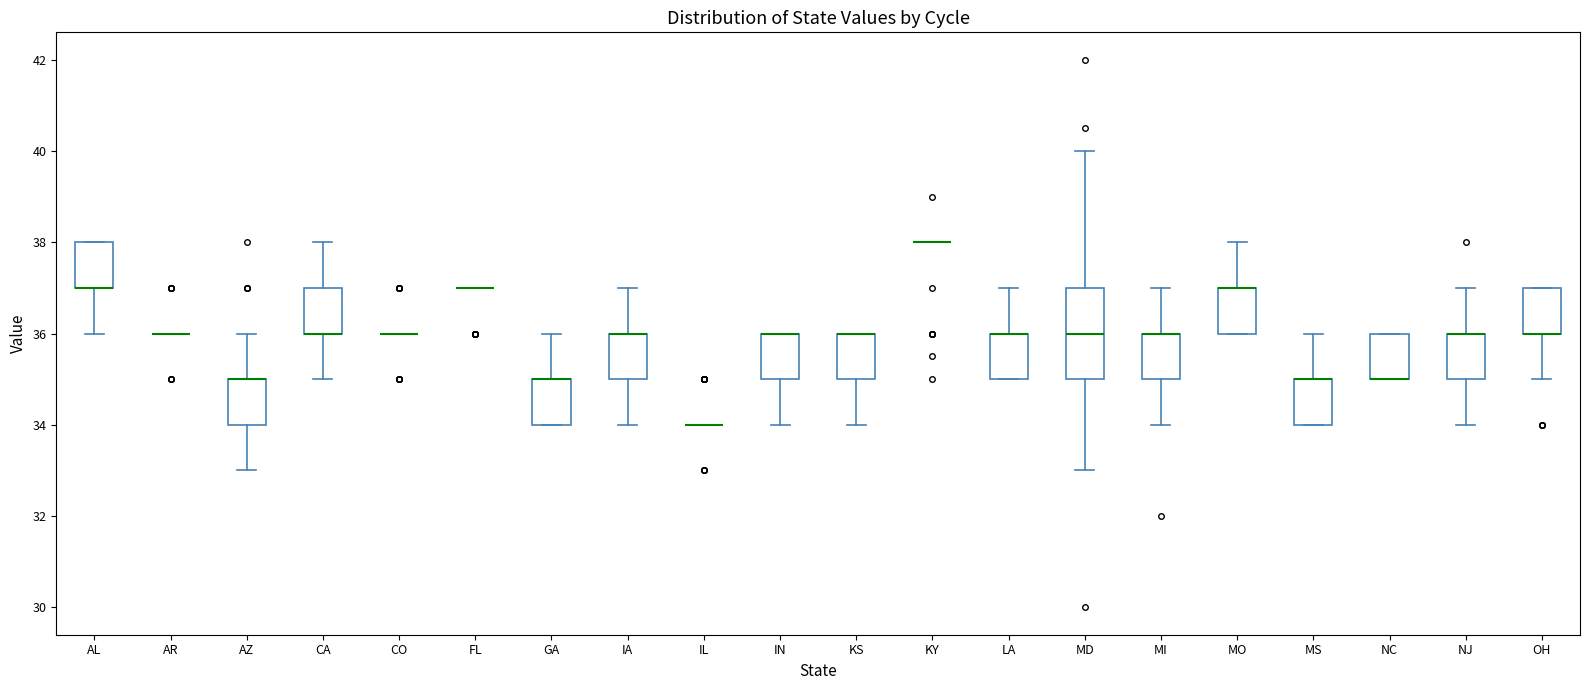

Reading left to right, read every box against the y-axis: the position of its median line, the range the box covers, and the ends of its whiskers. The values are not printed on the chart, so give them approximately, as read against the axis.

AL: median 37 (drawn on the box's lower edge), box 37 to 38, whiskers 36 to 38
AR: box collapsed to a line at 36, whiskers 36 to 36
AZ: median 35 (drawn on the box's upper edge), box 34 to 35, whiskers 33 to 36
CA: median 36 (drawn on the box's lower edge), box 36 to 37, whiskers 35 to 38
CO: box collapsed to a line at 36, whiskers 36 to 36
FL: box collapsed to a line at 37, whiskers 37 to 37
GA: median 35 (drawn on the box's upper edge), box 34 to 35, whiskers 34 to 36
IA: median 36 (drawn on the box's upper edge), box 35 to 36, whiskers 34 to 37
IL: box collapsed to a line at 34, whiskers 34 to 34
IN: median 36 (drawn on the box's upper edge), box 35 to 36, whiskers 34 to 36
KS: median 36 (drawn on the box's upper edge), box 35 to 36, whiskers 34 to 36
KY: box collapsed to a line at 38, whiskers 38 to 38
LA: median 36 (drawn on the box's upper edge), box 35 to 36, whiskers 35 to 37
MD: median 36, box 35 to 37, whiskers 33 to 40
MI: median 36 (drawn on the box's upper edge), box 35 to 36, whiskers 34 to 37
MO: median 37 (drawn on the box's upper edge), box 36 to 37, whiskers 36 to 38
MS: median 35 (drawn on the box's upper edge), box 34 to 35, whiskers 34 to 36
NC: median 35 (drawn on the box's lower edge), box 35 to 36, whiskers 35 to 36
NJ: median 36 (drawn on the box's upper edge), box 35 to 36, whiskers 34 to 37
OH: median 36 (drawn on the box's lower edge), box 36 to 37, whiskers 35 to 37